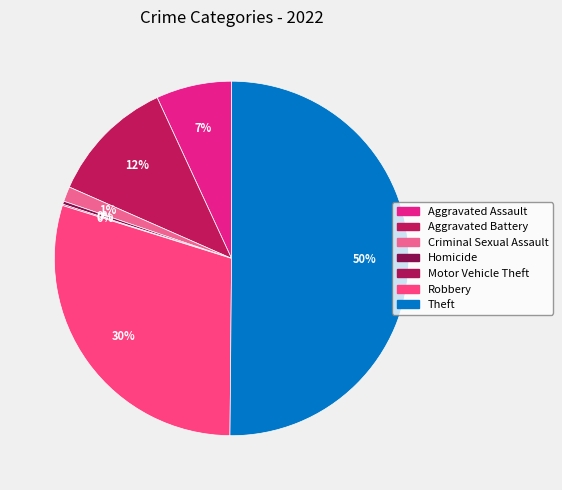

What percentage do Aggravated Assault and Theft together represent?

57.0%